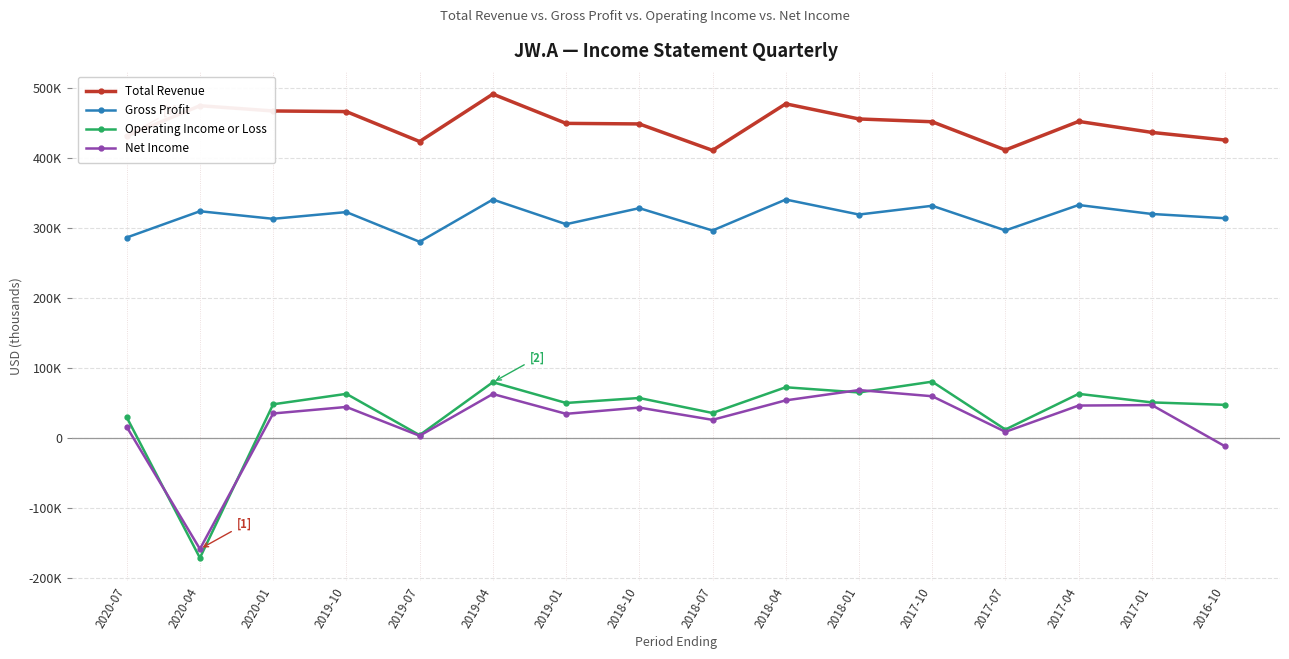

Where is Net Income nearest to the value -44600?

2016-10